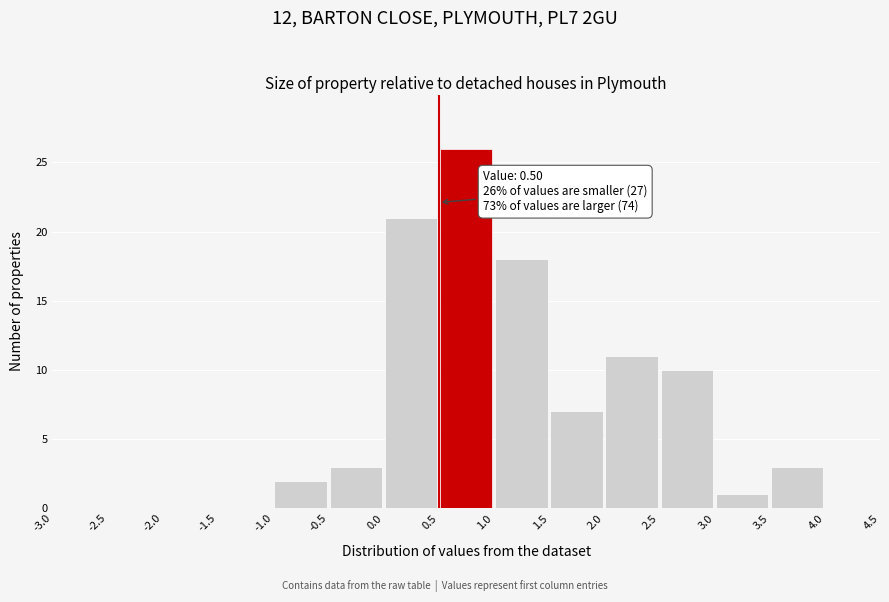

Over which range of the x-axis is the bar tallest?

0.5 to 1.0